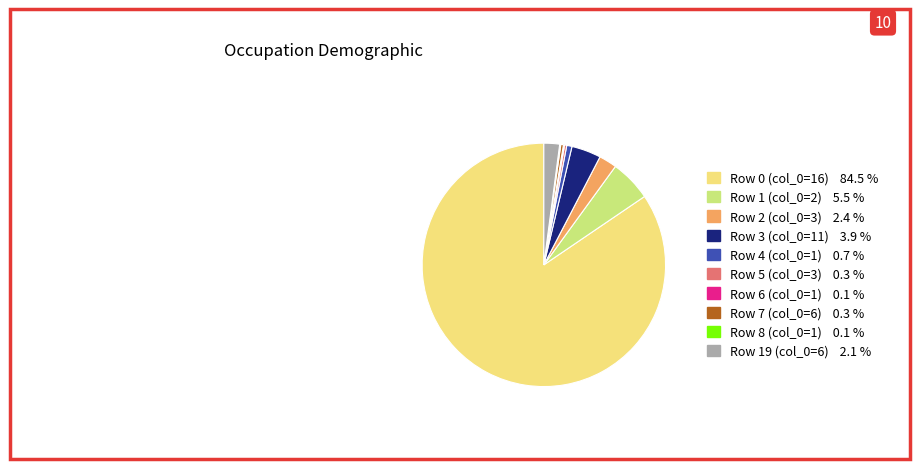

Does any single category account for the majority?

Yes